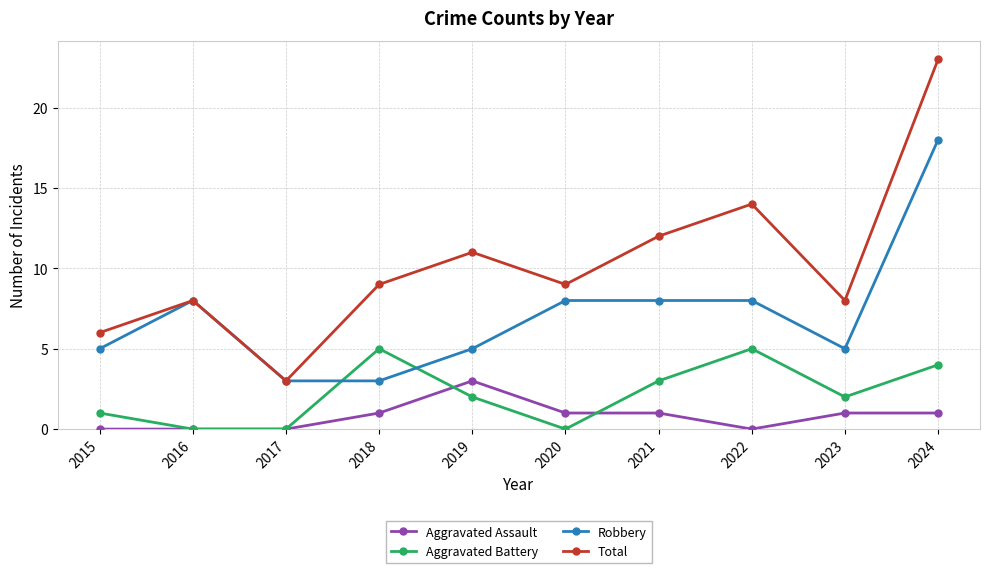

What is the spread (max minus min) of values at 2024?

22